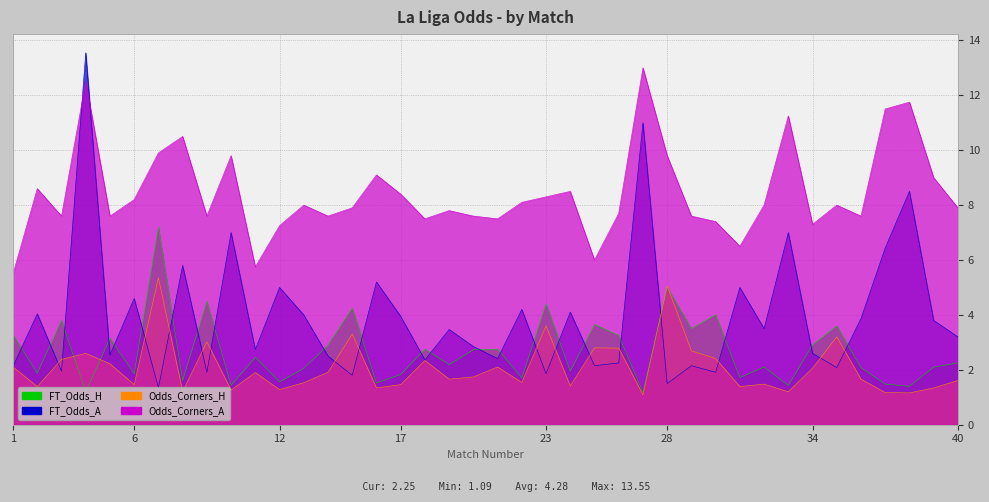

True or false: Odds_Corners_A and Odds_Corners_H cross at least once.

False